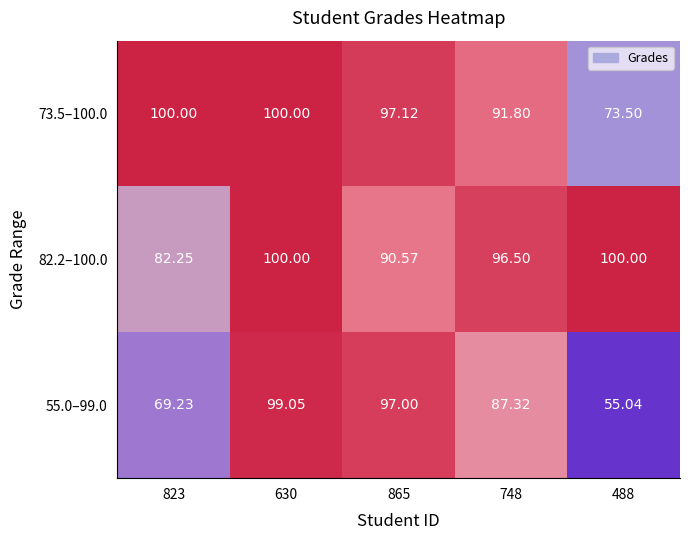

Is the value of 55.0–99.0 at 865 greater than the value of 82.2–100.0 at 630?

No